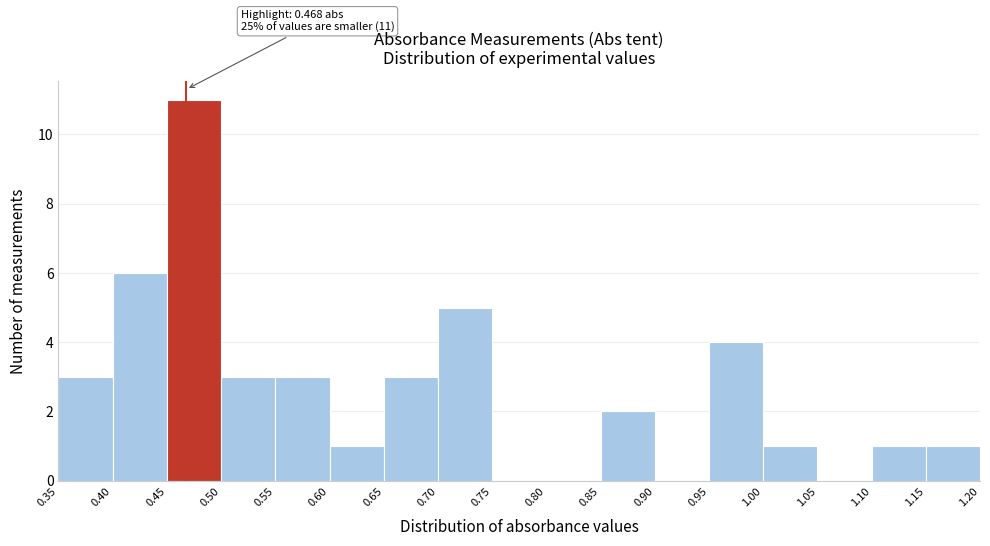

Over which range of the x-axis is the bar tallest?

0.45 to 0.50